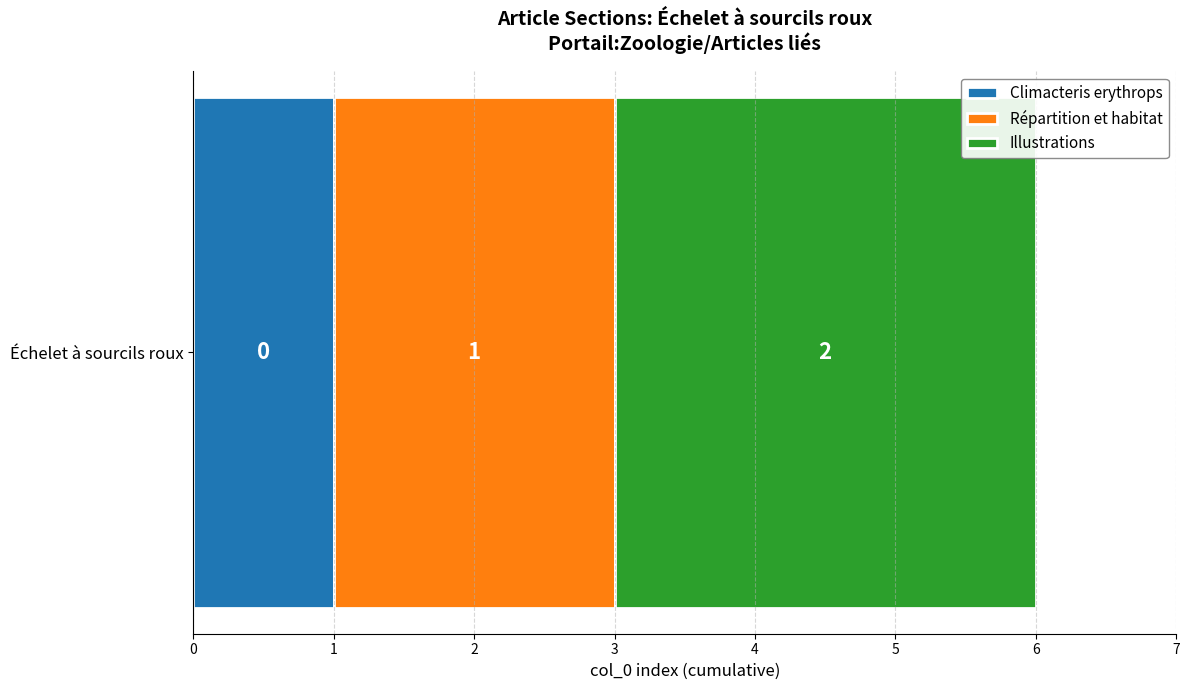

The value of Climacteris erythrops at Échelet à sourcils roux is 1. True or false?

True